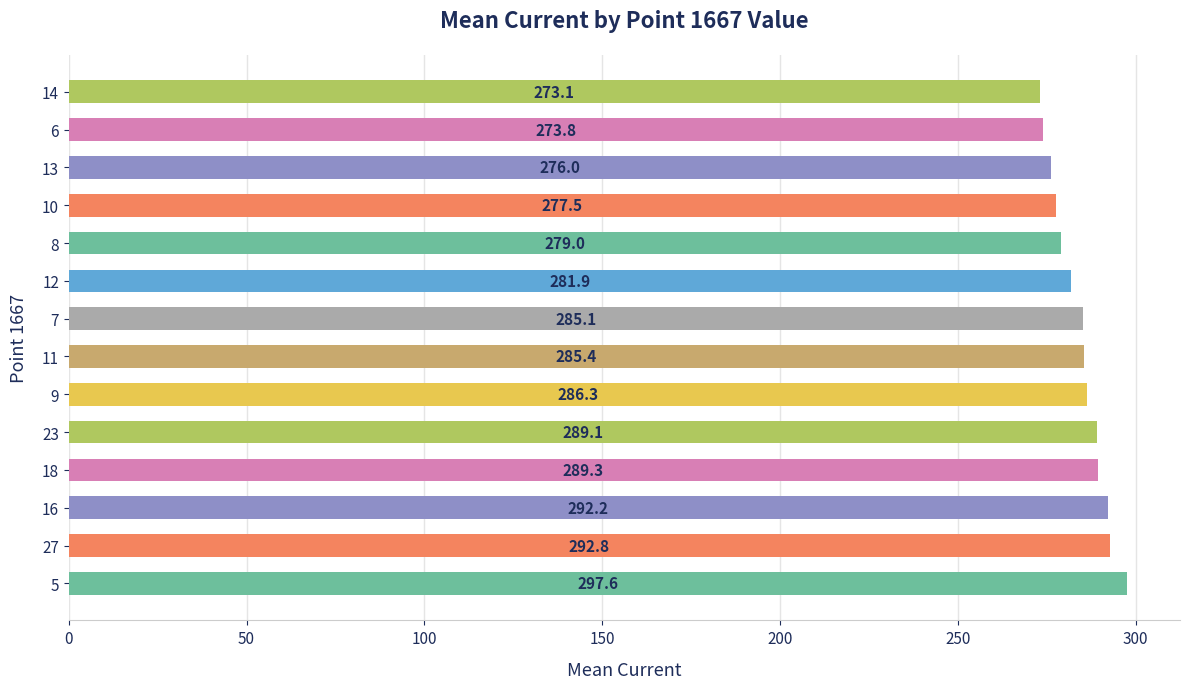

The value at 10 is 448.6. True or false?

False